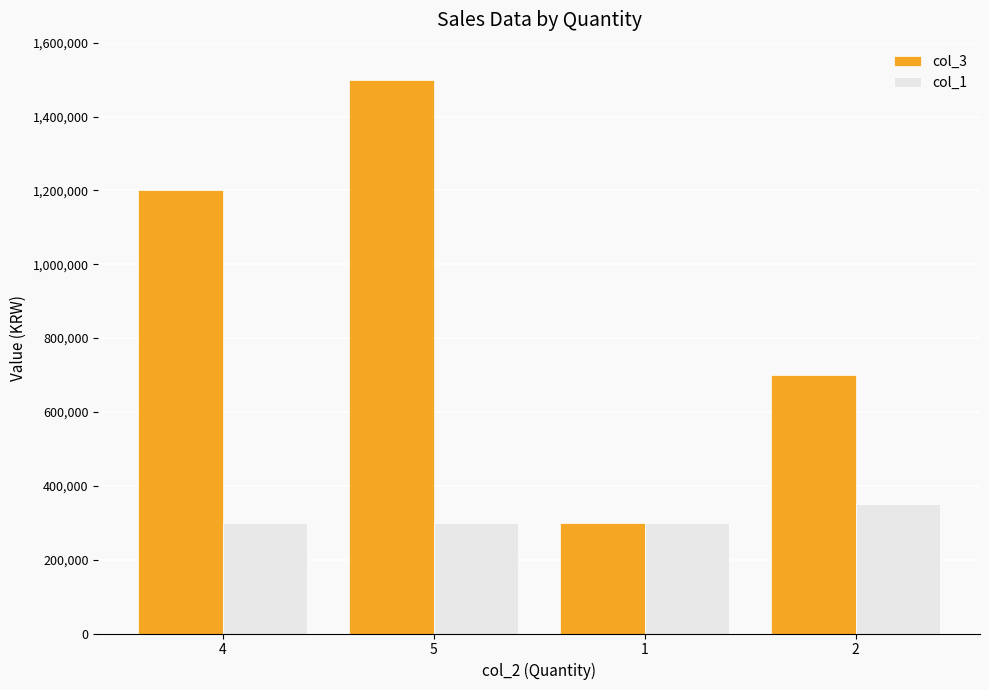

The col_3 series shows 700000 at 2. True or false?

True